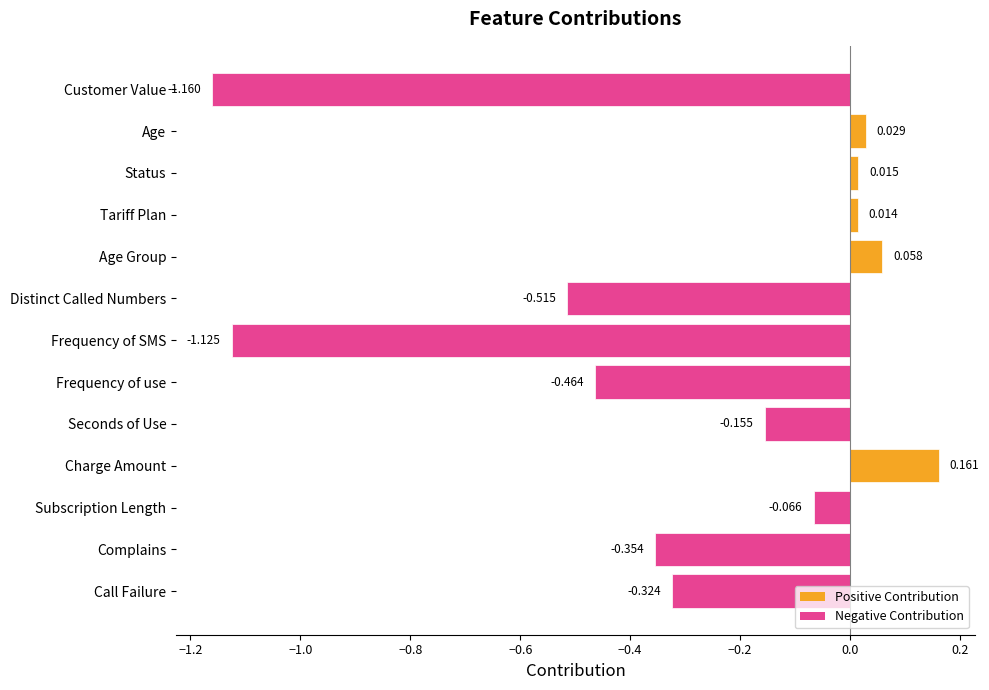

Count the number of data series in this chart.

1